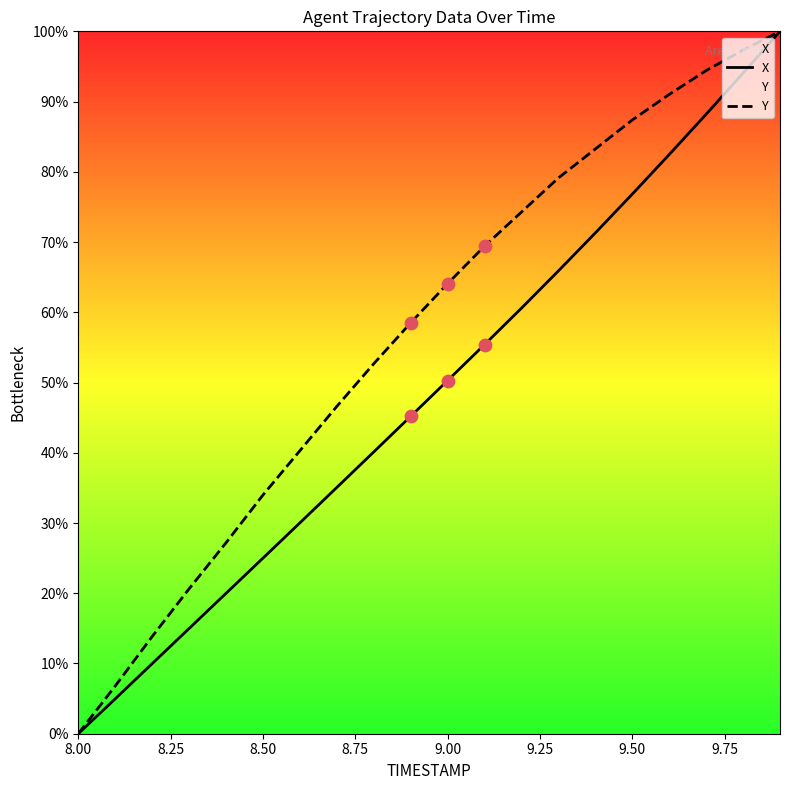

Which series has the widest spread of Y values?

X